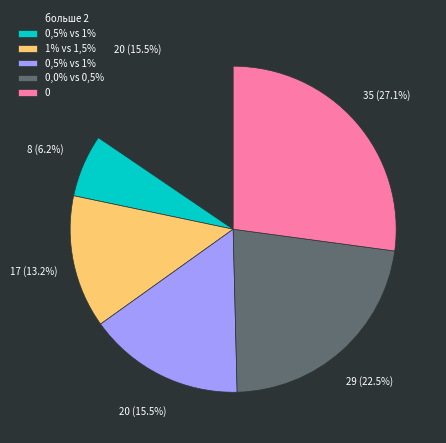

Is there any slice that represents more than half of the pie?

No